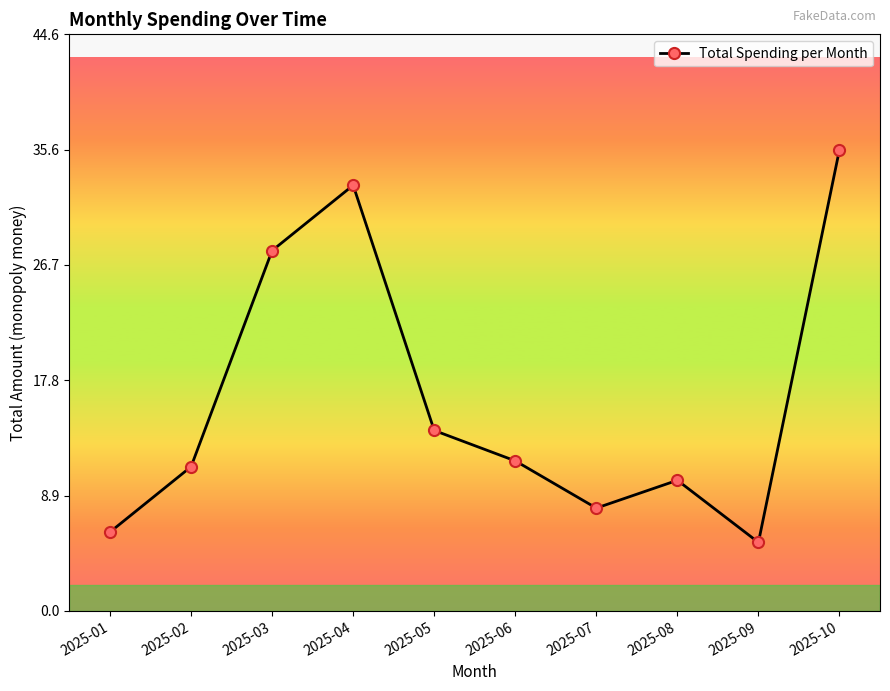

Is it true that the value at 2025-06 is 11.6?

True